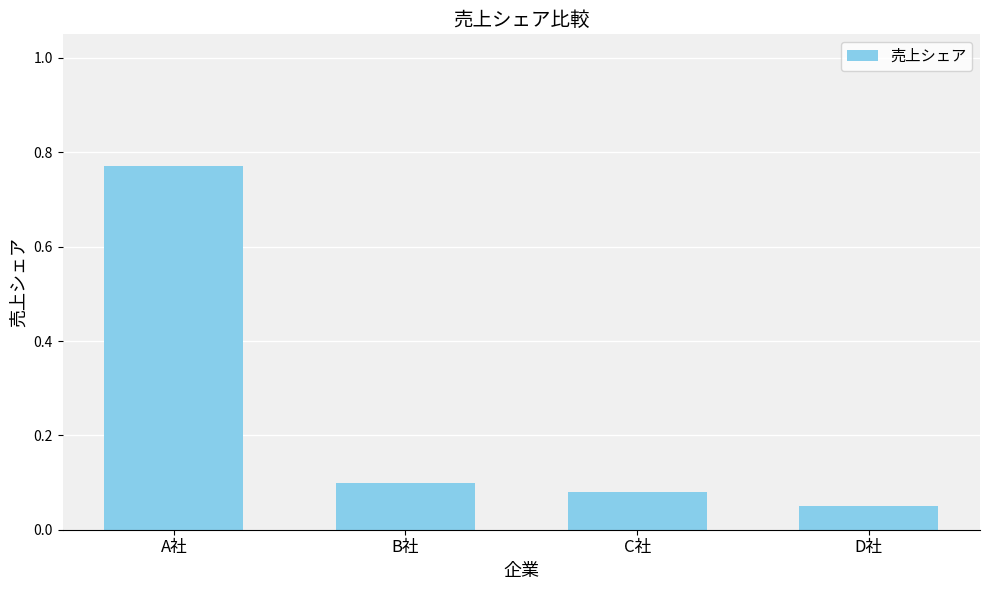

Between D社 and A社, which is larger?

A社